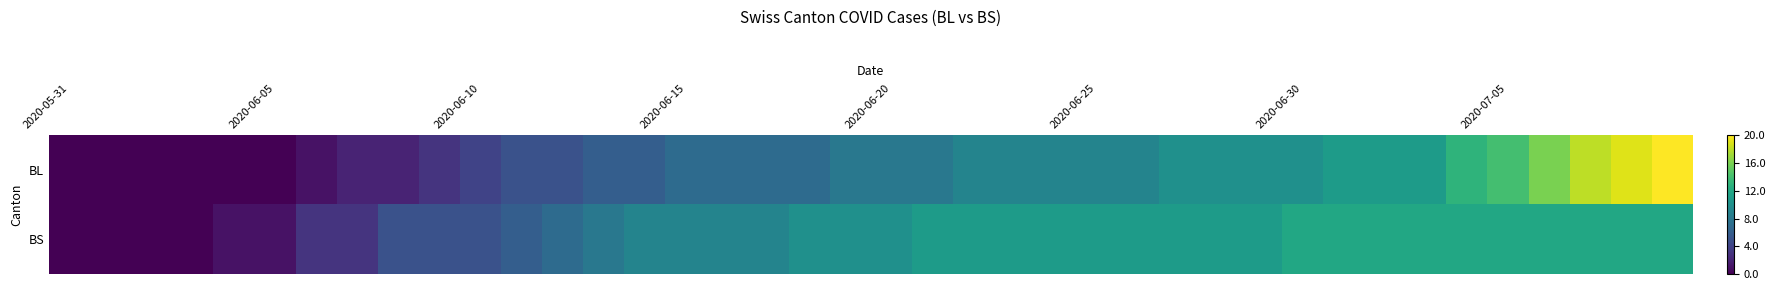

At how many categories does at least one series exceed 13?

5